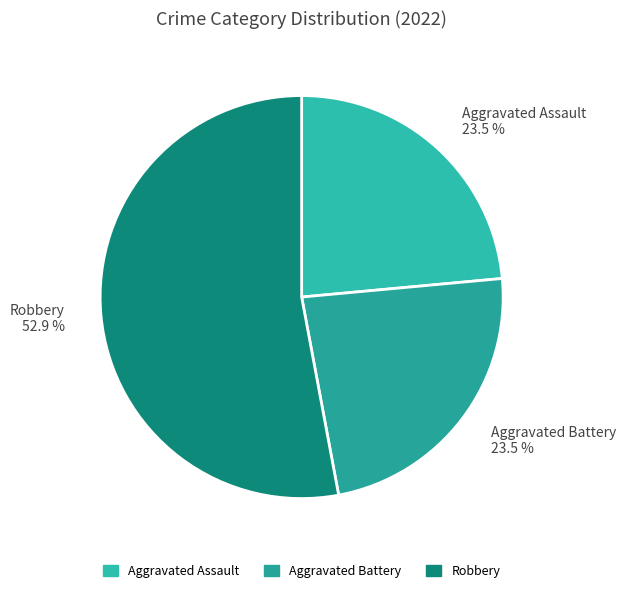

What portion of the pie excludes Aggravated Battery 23.5 %?

76.5%